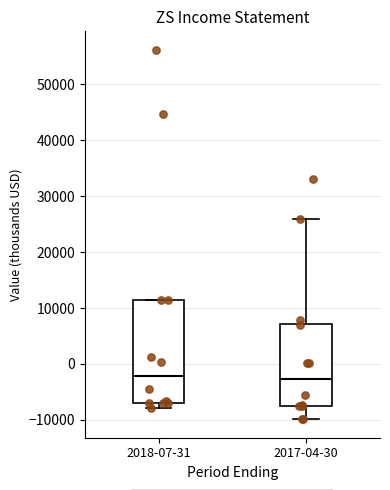

Where does the median line of the box for 2017-04-30 sit on the y-axis? The values are not printed on the chart, so give them approximately, as read against the axis.

-3000